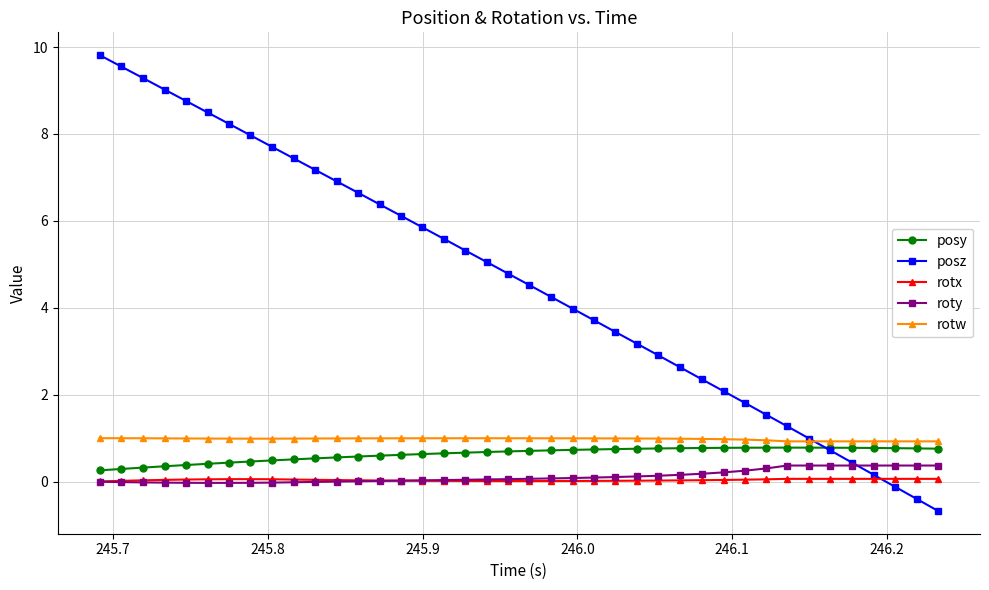

What is the maximum value shown in the chart?

9.8